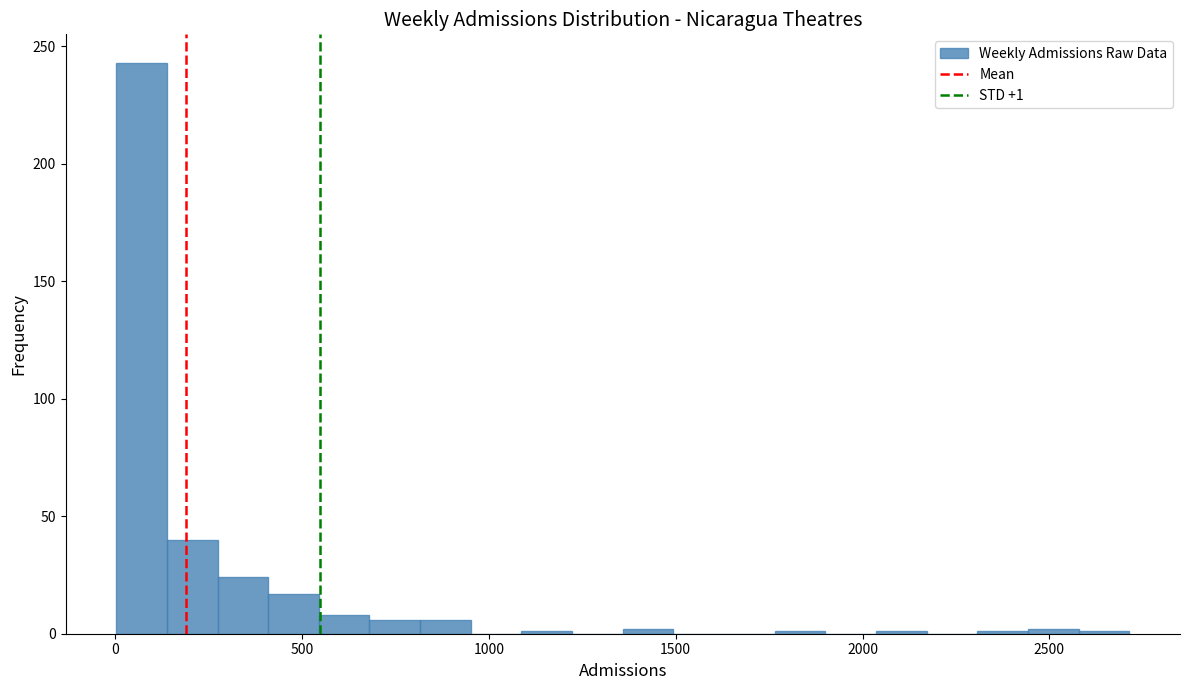

Read against the x-axis, roughly where is the centre of the tallest bar?

50